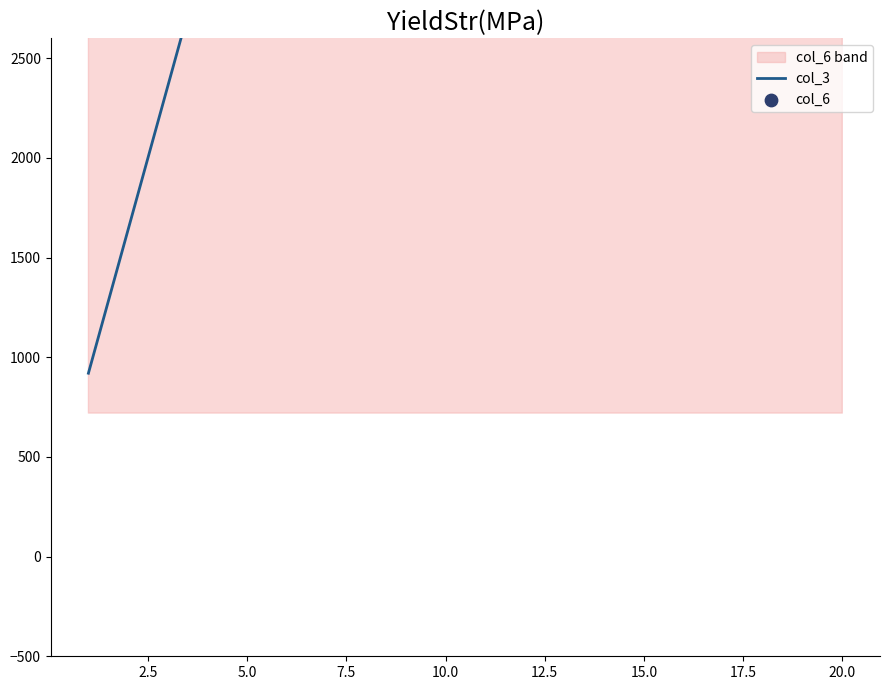

What are all the series names shown in the legend?

col_3, col_6